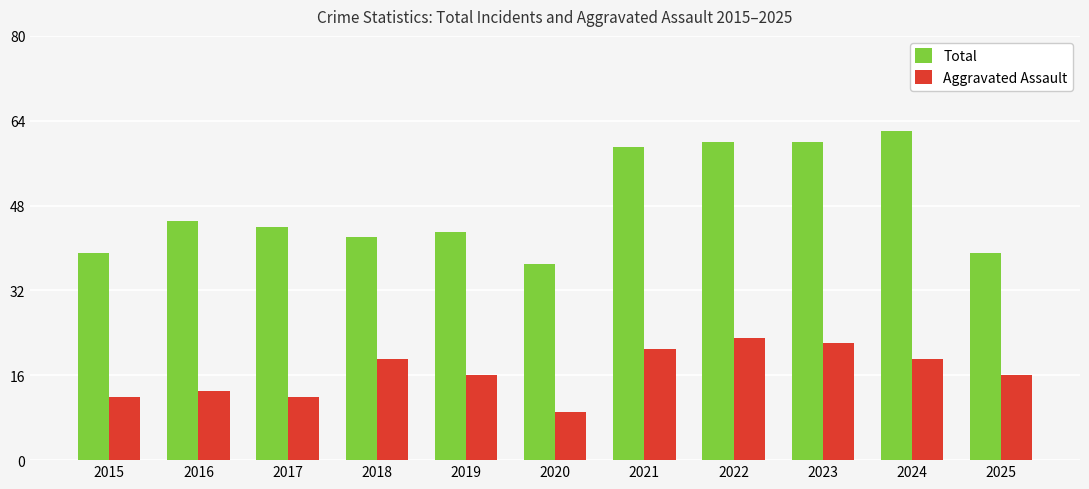

What is the total value across all series at 2023?

82